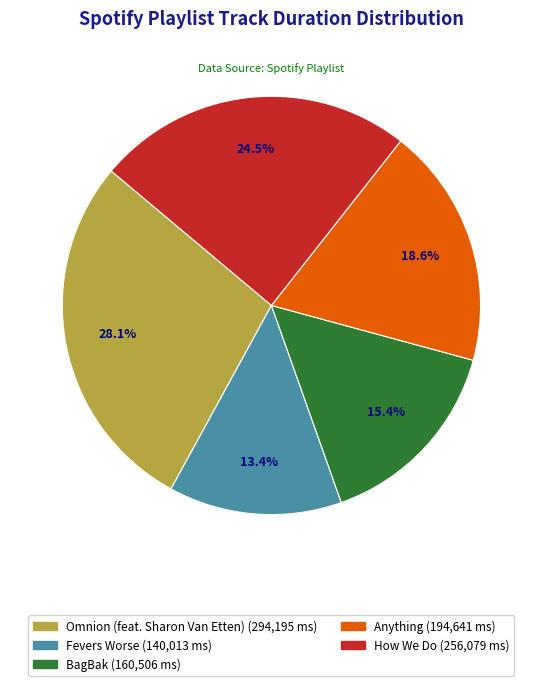

Is Fevers Worse the majority of the pie?

No